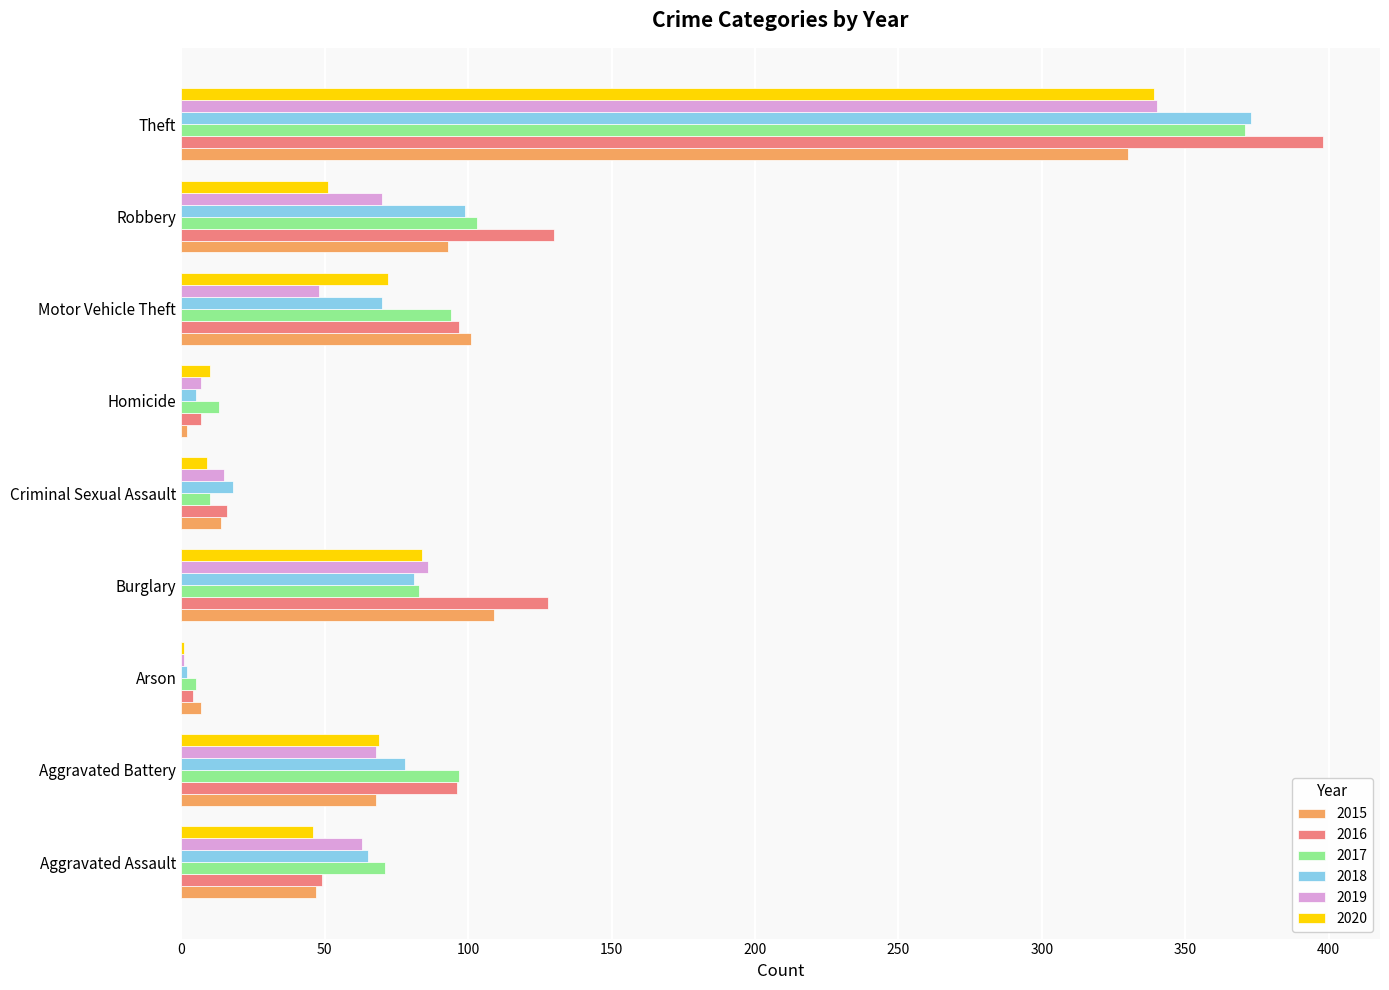

What is the average value of the 2017 series?

94